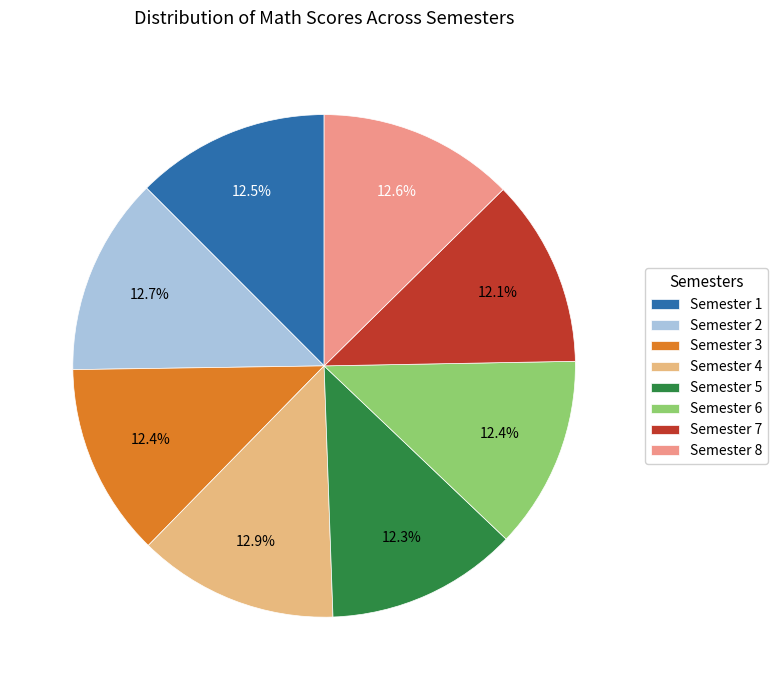

What portion of the pie excludes Semester 3?

87.6%